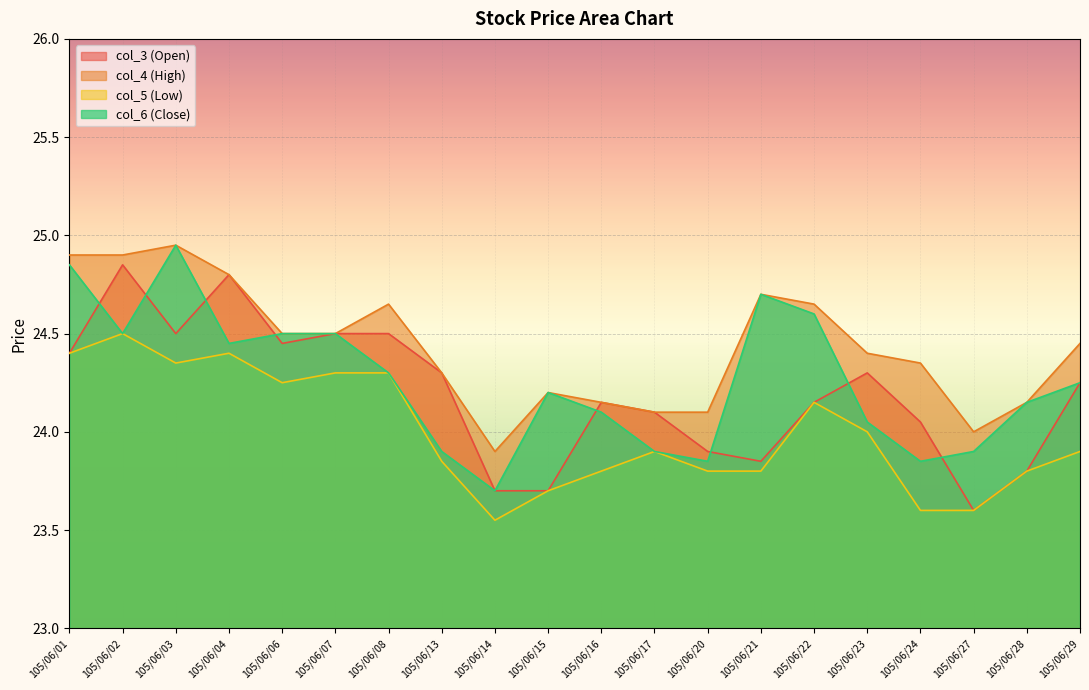

Does the chart display data point markers on the line(s)?

No